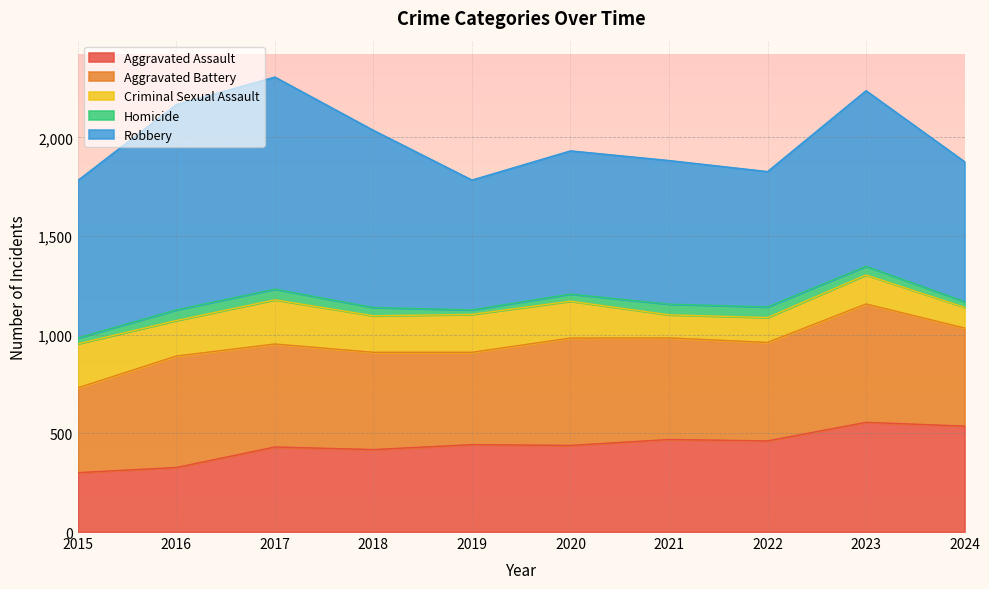

What are all the series names shown in the legend?

Aggravated Assault, Aggravated Battery, Criminal Sexual Assault, Homicide, Robbery